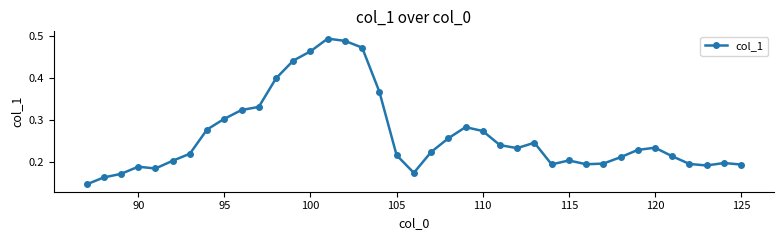

How many values are between 0 and 1?

39